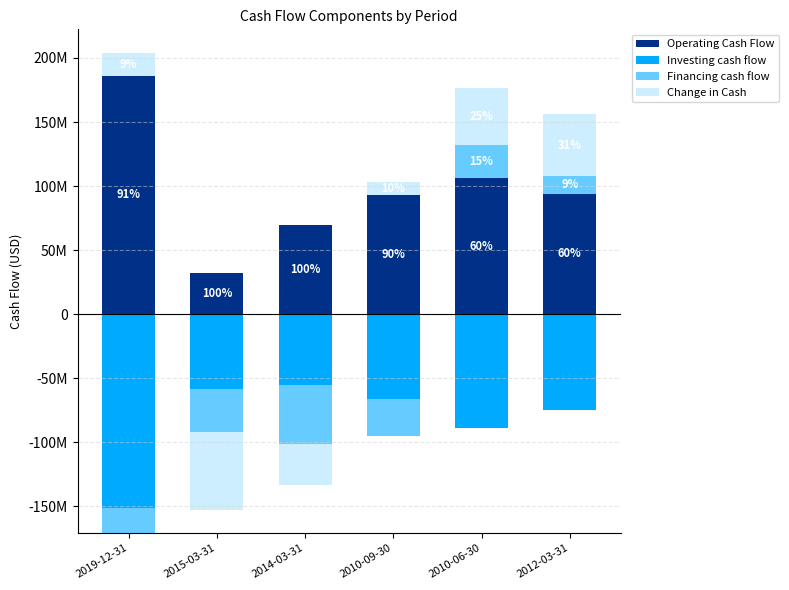

At which label does Operating Cash Flow reach its peak?

2019-12-31